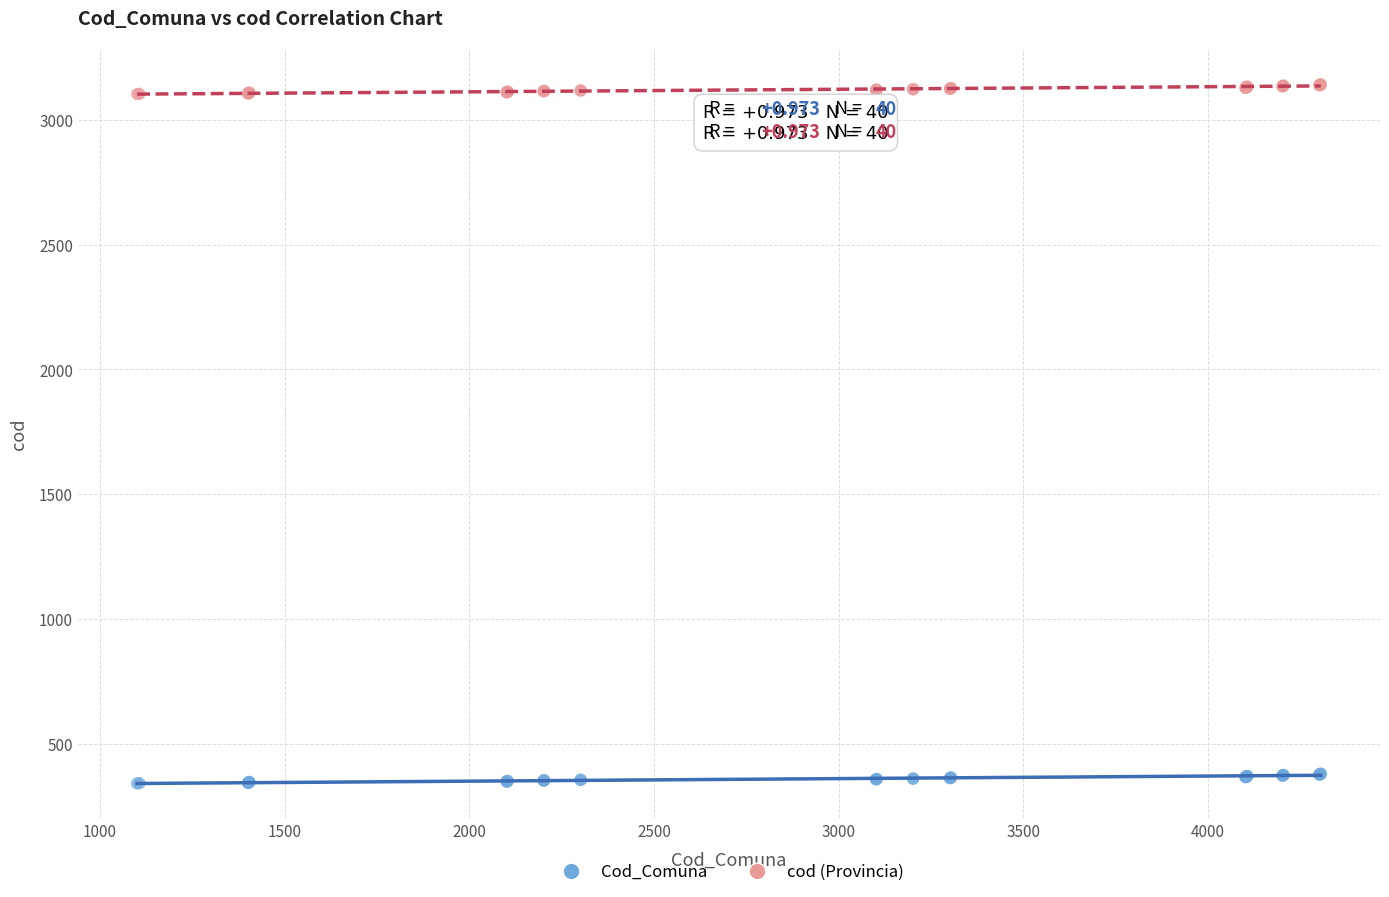

What is the X range (max minus min) for the scatter plot?

3204